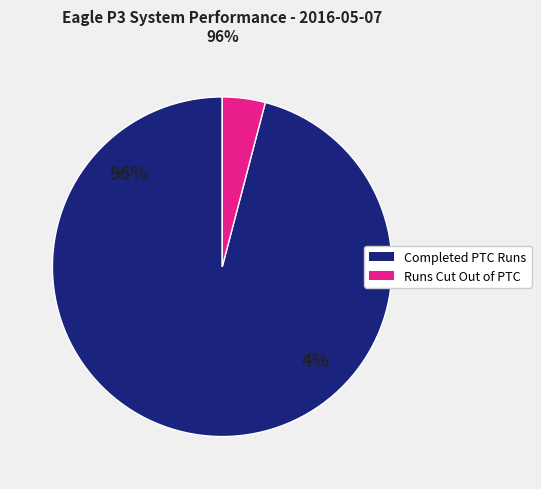

Count the number of slices in the pie.

2